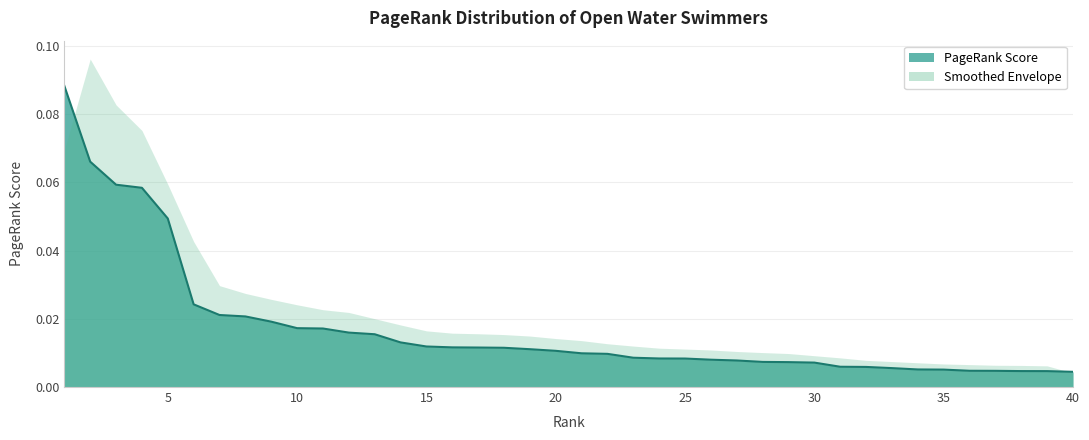

What is the maximum value shown in the chart?

0.1